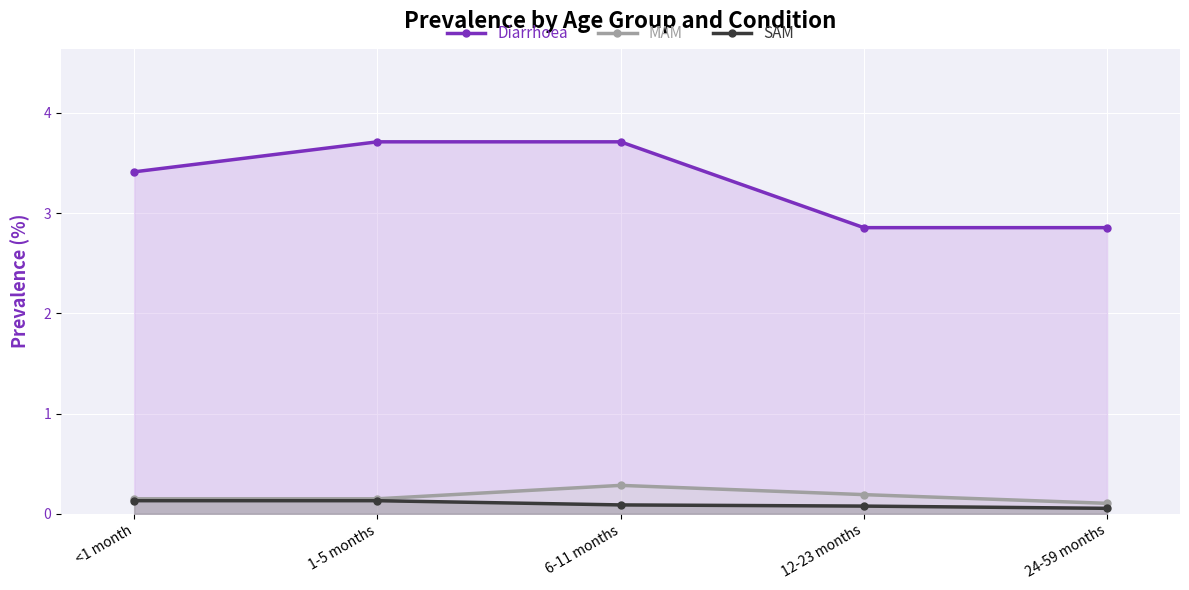

Rank the series by their maximum value, from highest to lowest.

Diarrhoea, MAM, SAM